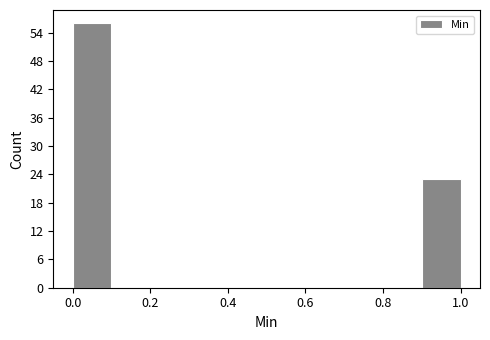

Reading left to right, transcribe this chart: for each bar, give the range it covers on the x-axis and its height. The values are not printed on the chart, so give them approximately, as read against the axis.

0.0 to 0.1: 56
0.1 to 0.2: 0
0.2 to 0.3: 0
0.3 to 0.4: 0
0.4 to 0.5: 0
0.5 to 0.6: 0
0.6 to 0.7: 0
0.7 to 0.8: 0
0.8 to 0.9: 0
0.9 to 1.0: 23